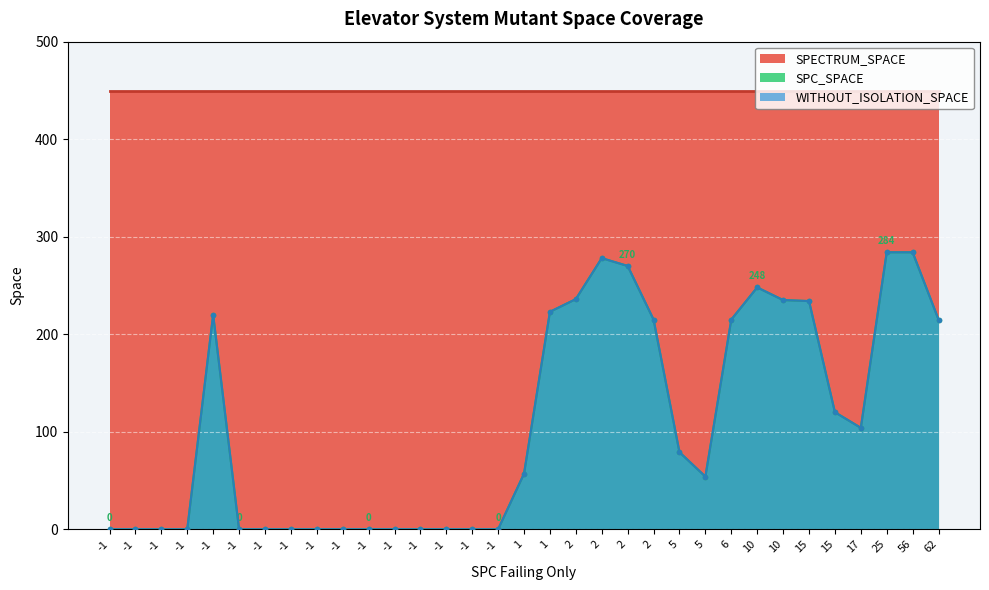

Between 2 and 25, which is larger?

2